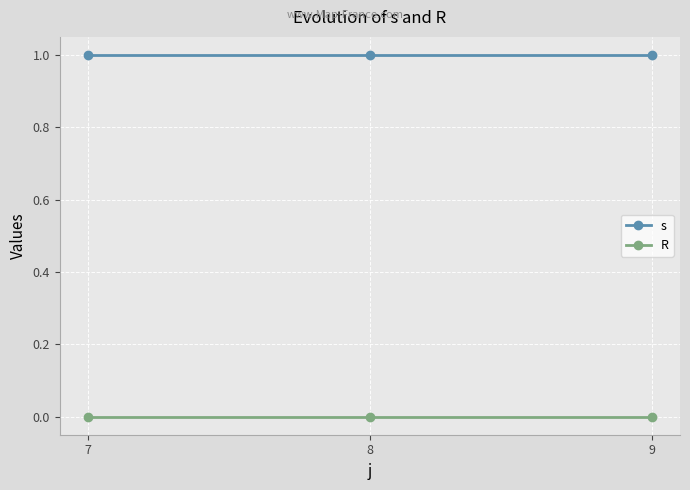

Is it true that s equals 2 at 8?

False